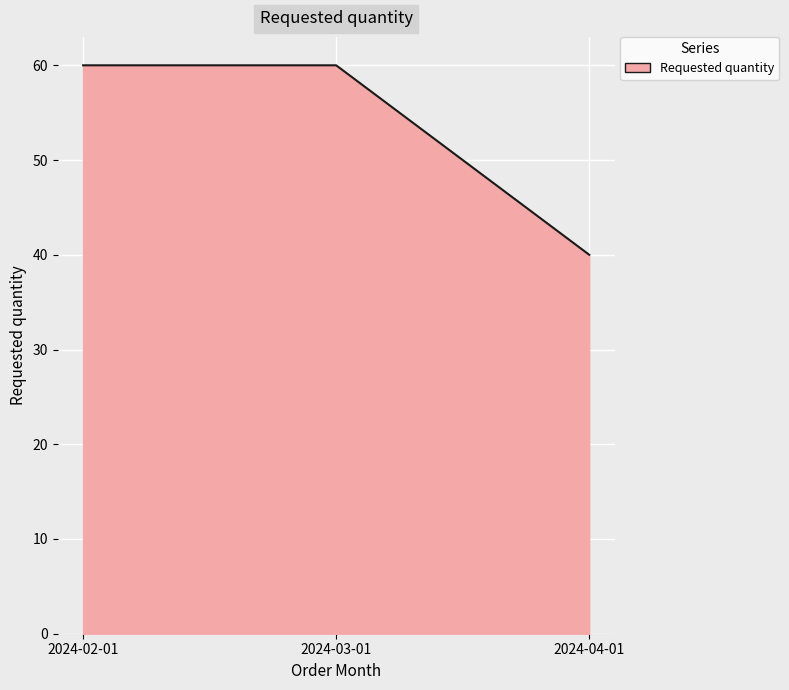

The value at 2024-03-01 is 108. True or false?

False